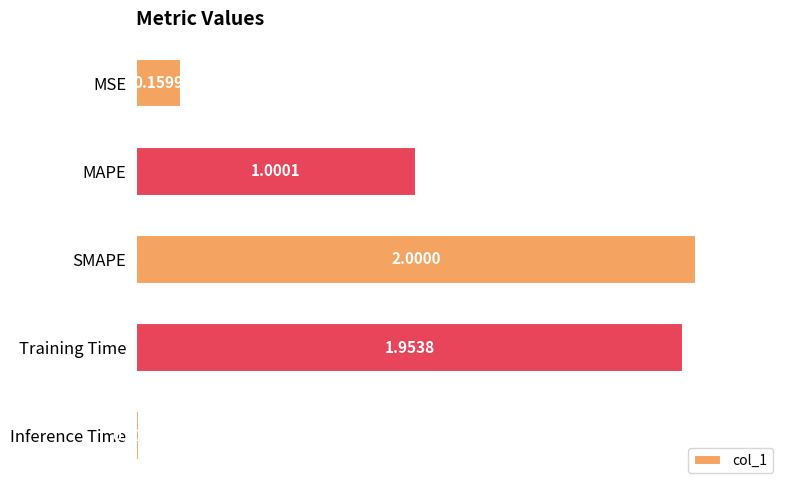

What is the difference between the maximum and minimum values?

2.0